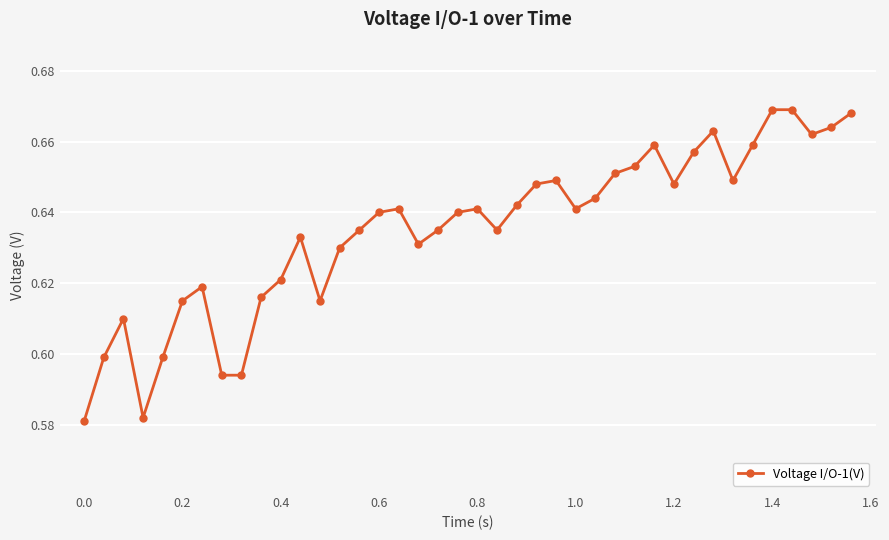

Count the values in the range 0 to 1.

40